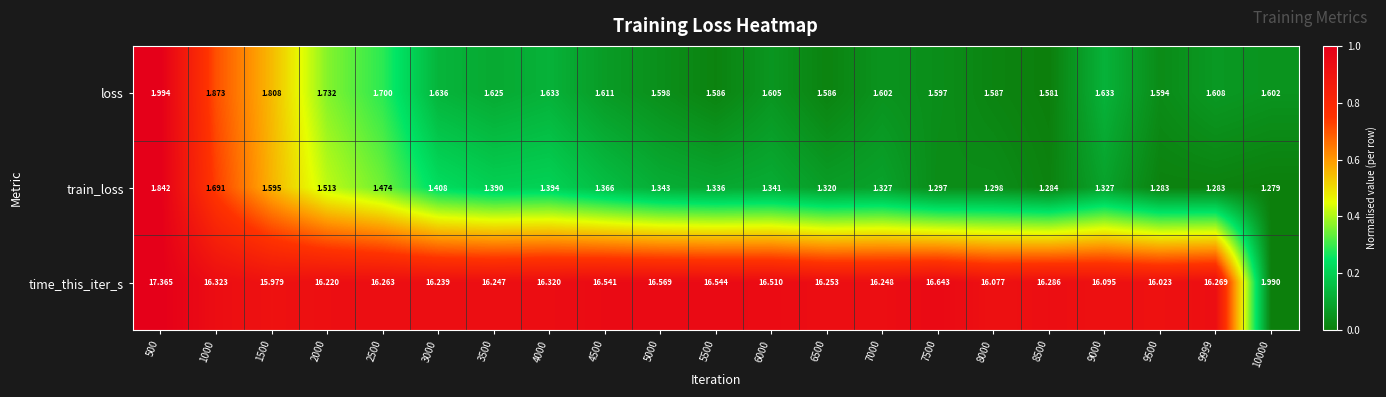

How many data points in time_this_iter_s are above 16?

19